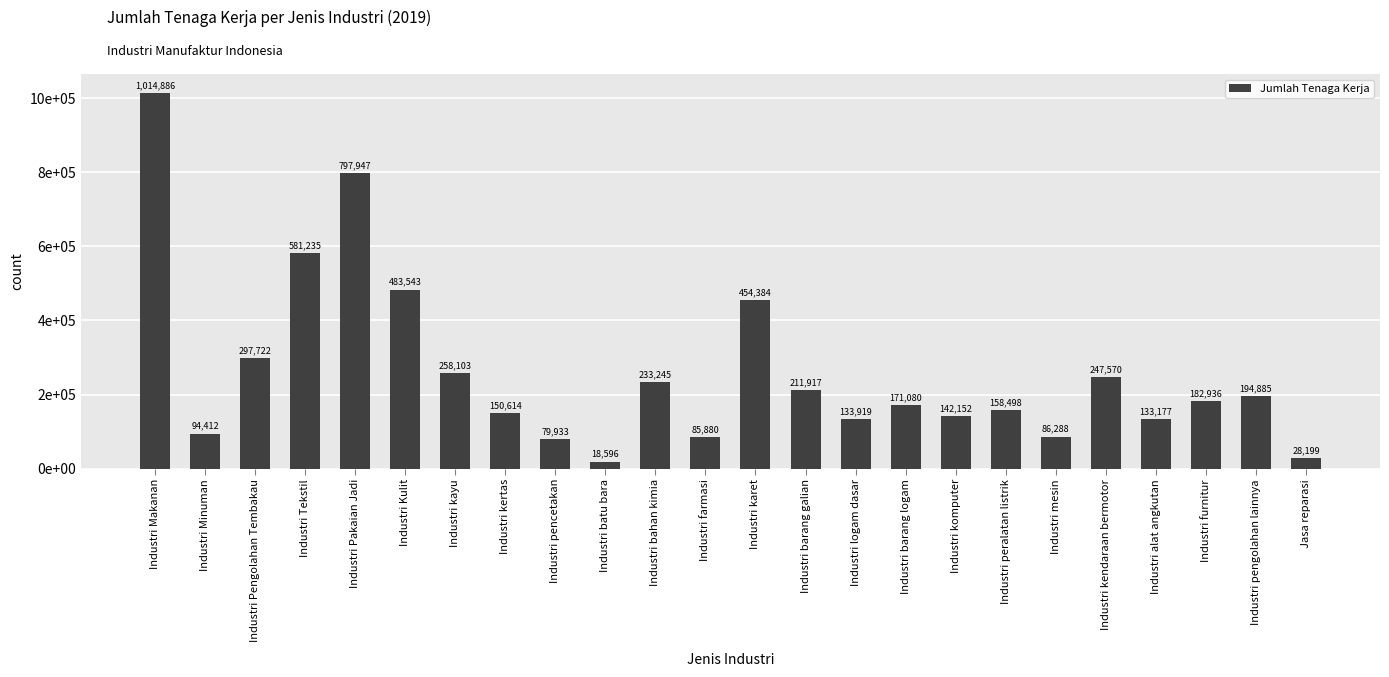

What is the ratio of the value at Industri Pakaian Jadi to the value at Industri barang galian?

3.8